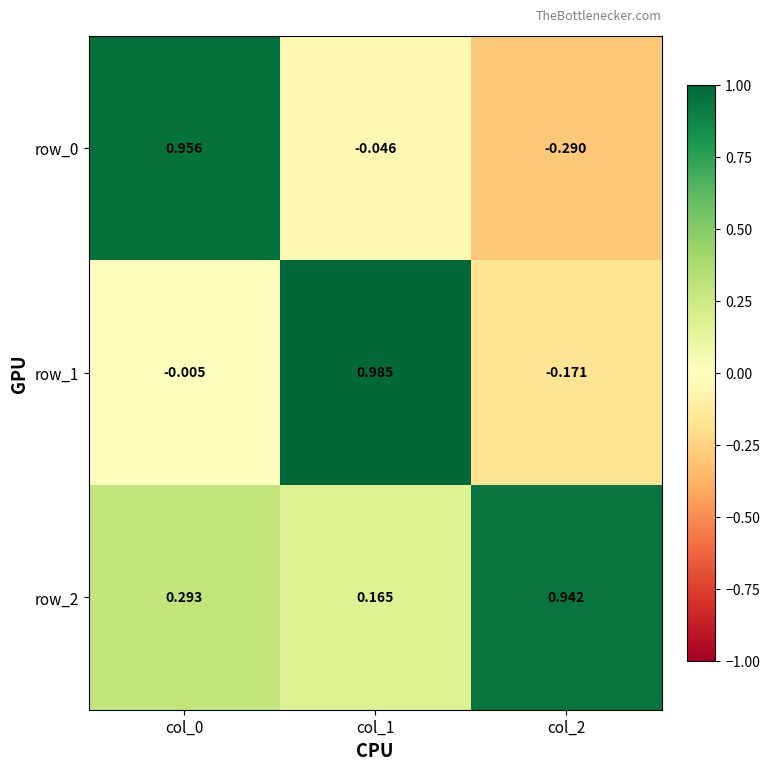

Is the value of row_0 at col_1 greater than the value of row_2 at col_1?

No